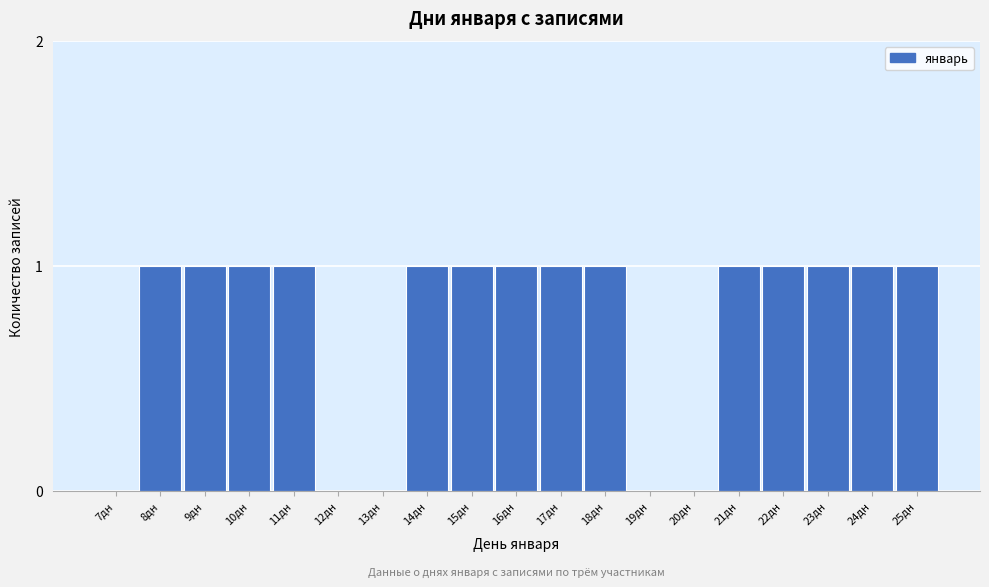

Reading left to right, list all the values displayed in this chart.

7дн=0	8дн=1	9дн=1	10дн=1	11дн=1	12дн=0	13дн=0	14дн=1	15дн=1	16дн=1	17дн=1	18дн=1	19дн=0	20дн=0	21дн=1	22дн=1	23дн=1	24дн=1	25дн=1